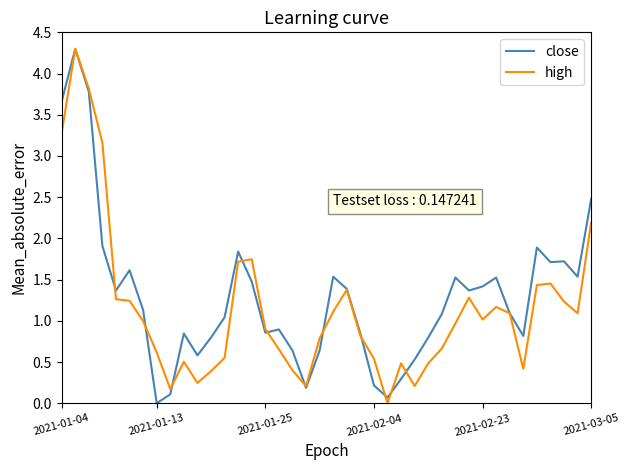

What is the maximum value shown in the chart?

4.3